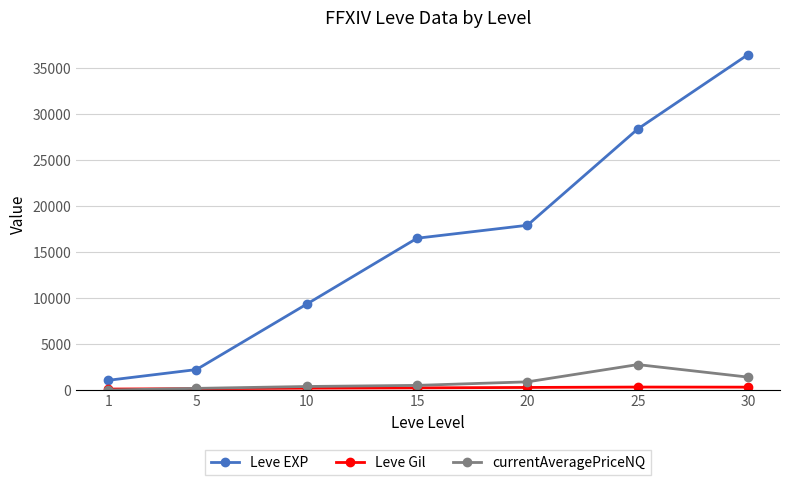

Count the number of categories in the chart.

7